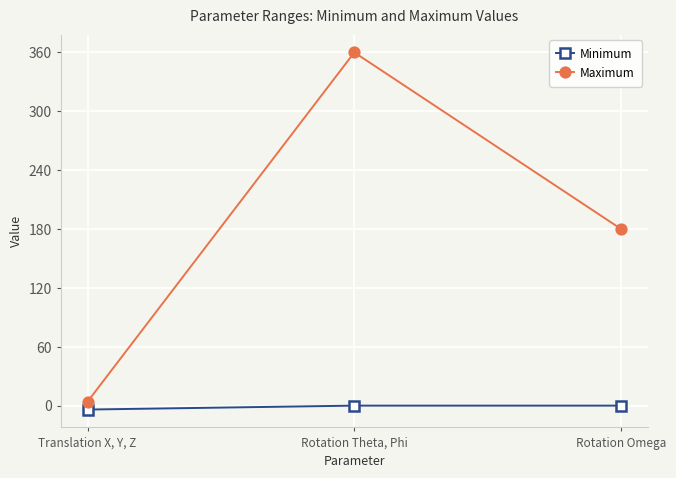

Count the Minimum values in the range -4 to 0.

3